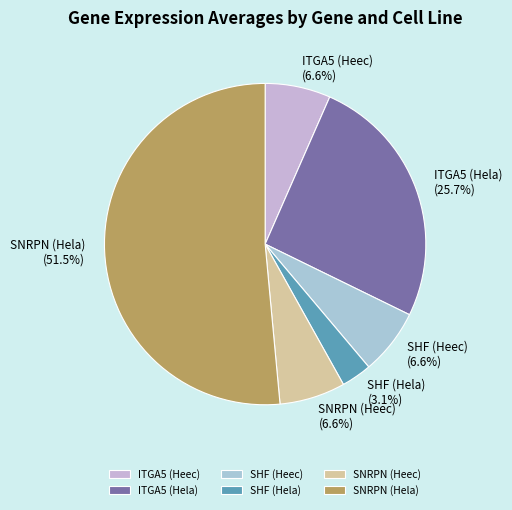

What is the smallest slice in the pie chart?

SHF (Hela)